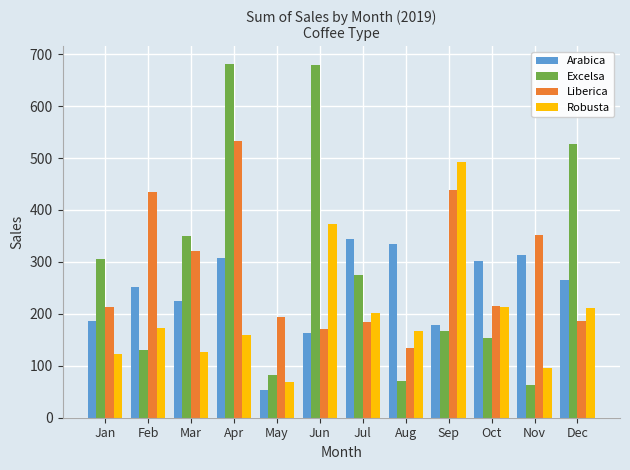

What is the maximum value for Excelsa?

681.1